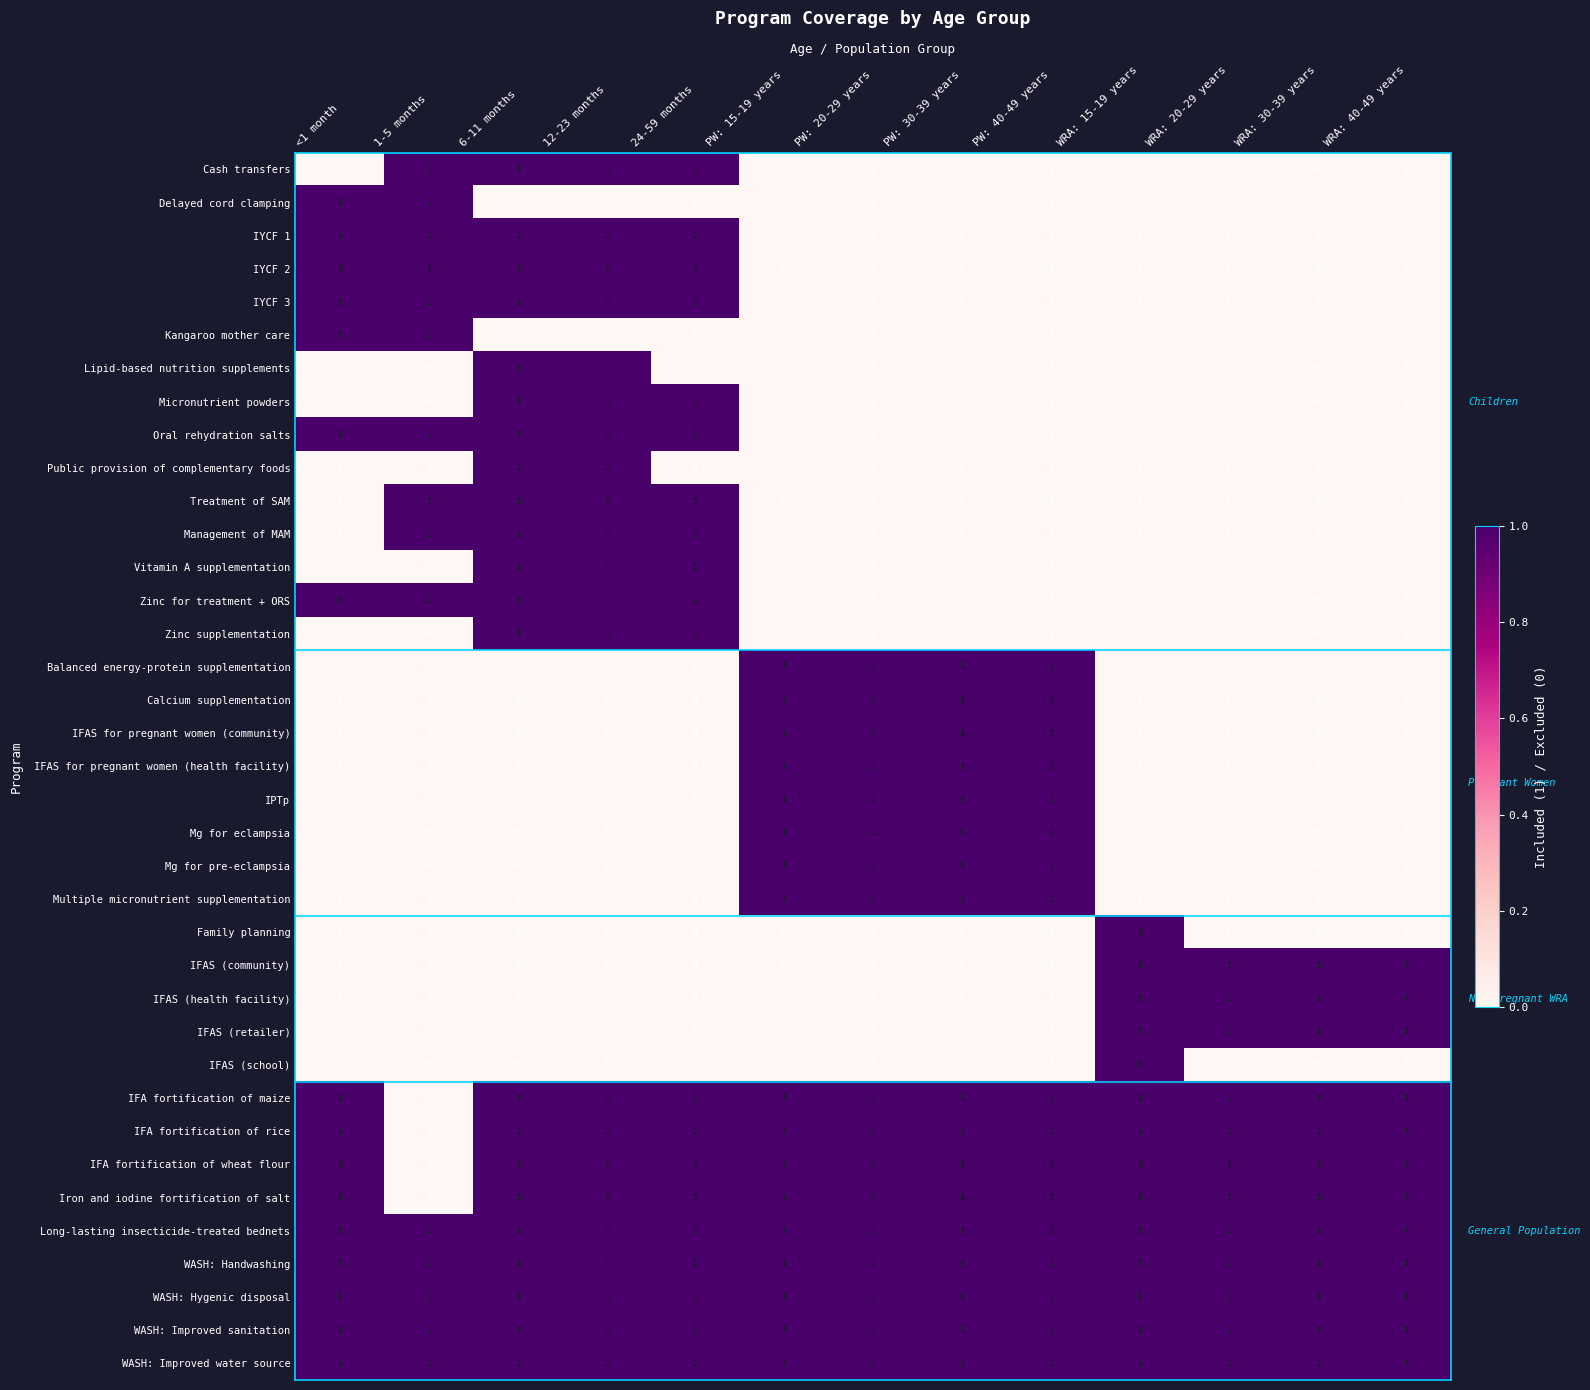

The value of Micronutrient powders at WRA: 30-39 years is 0. True or false?

True